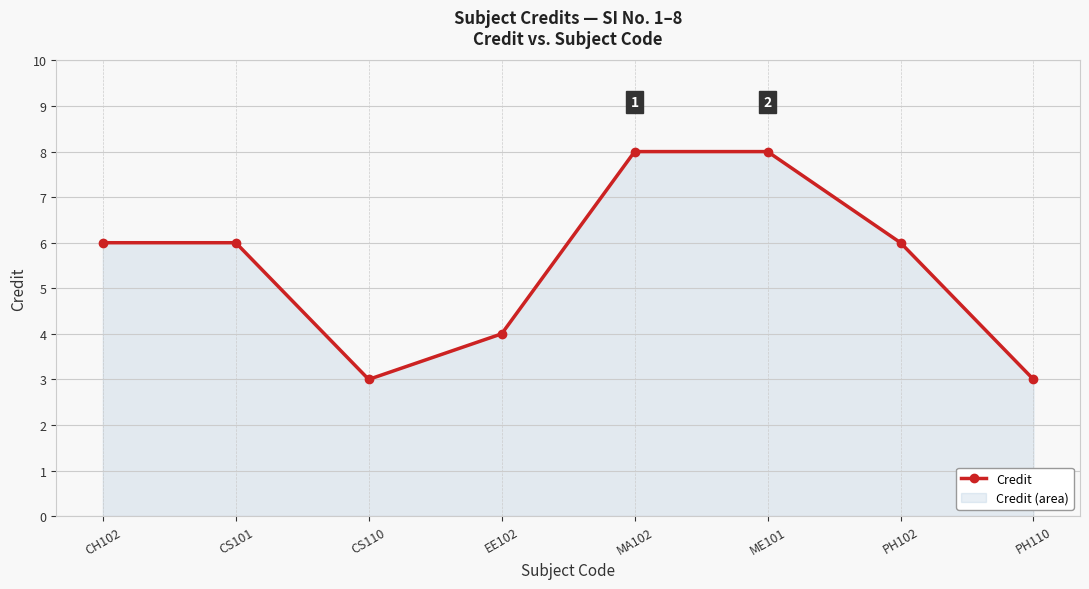

Reading right to left, list all the values displayed in this chart.

PH110=3	PH102=6	ME101=8	MA102=8	EE102=4	CS110=3	CS101=6	CH102=6